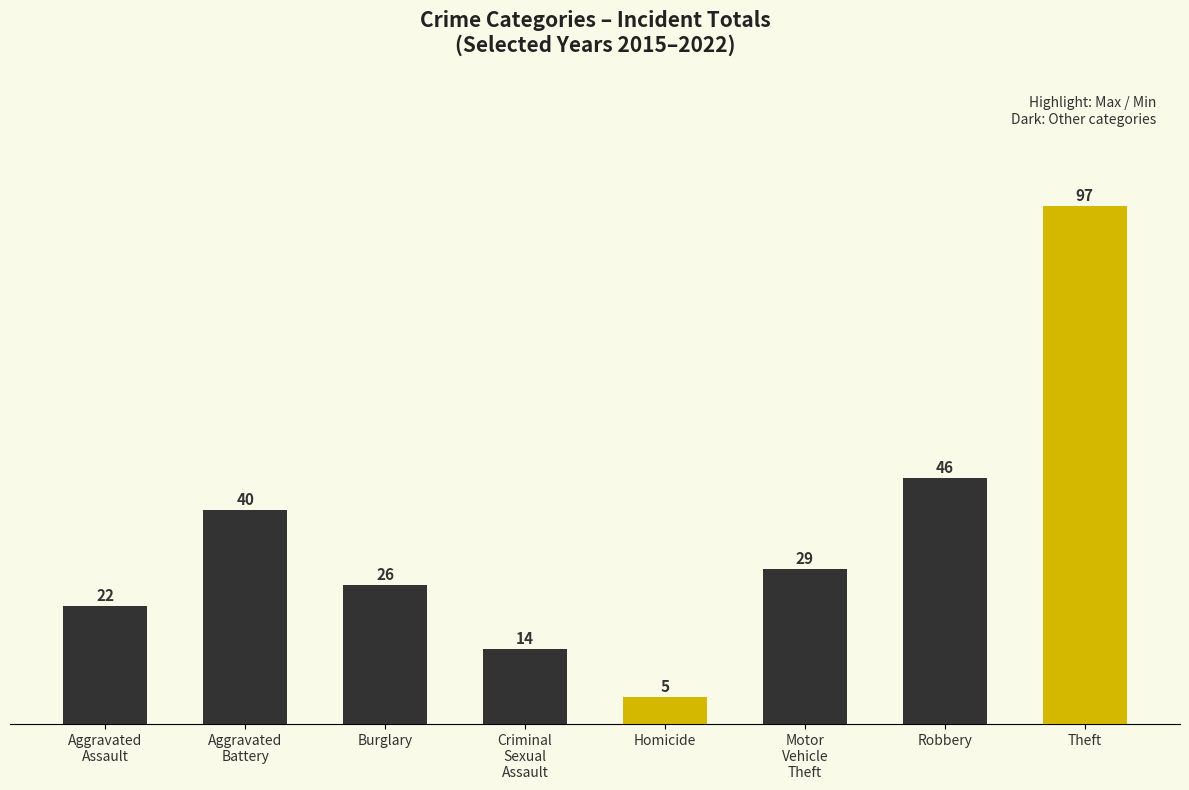

Is it true that the value at Motor
Vehicle
Theft is 39?

False